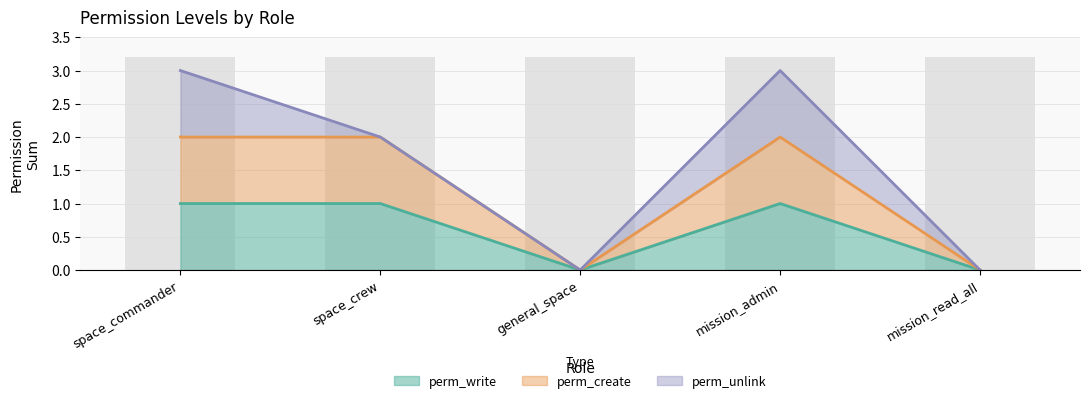

At which label does perm_create reach its minimum?

general_space